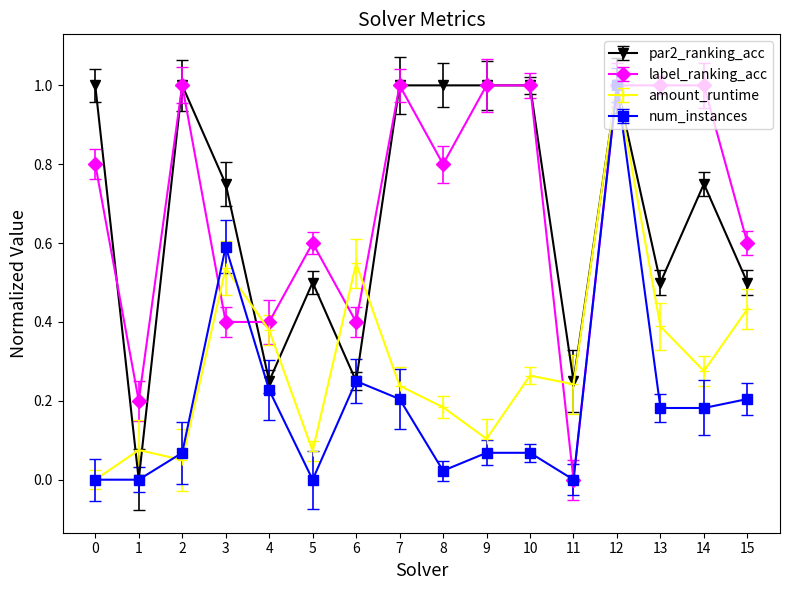

What are all the series names shown in the legend?

par2_ranking_acc, label_ranking_acc, amount_runtime, num_instances